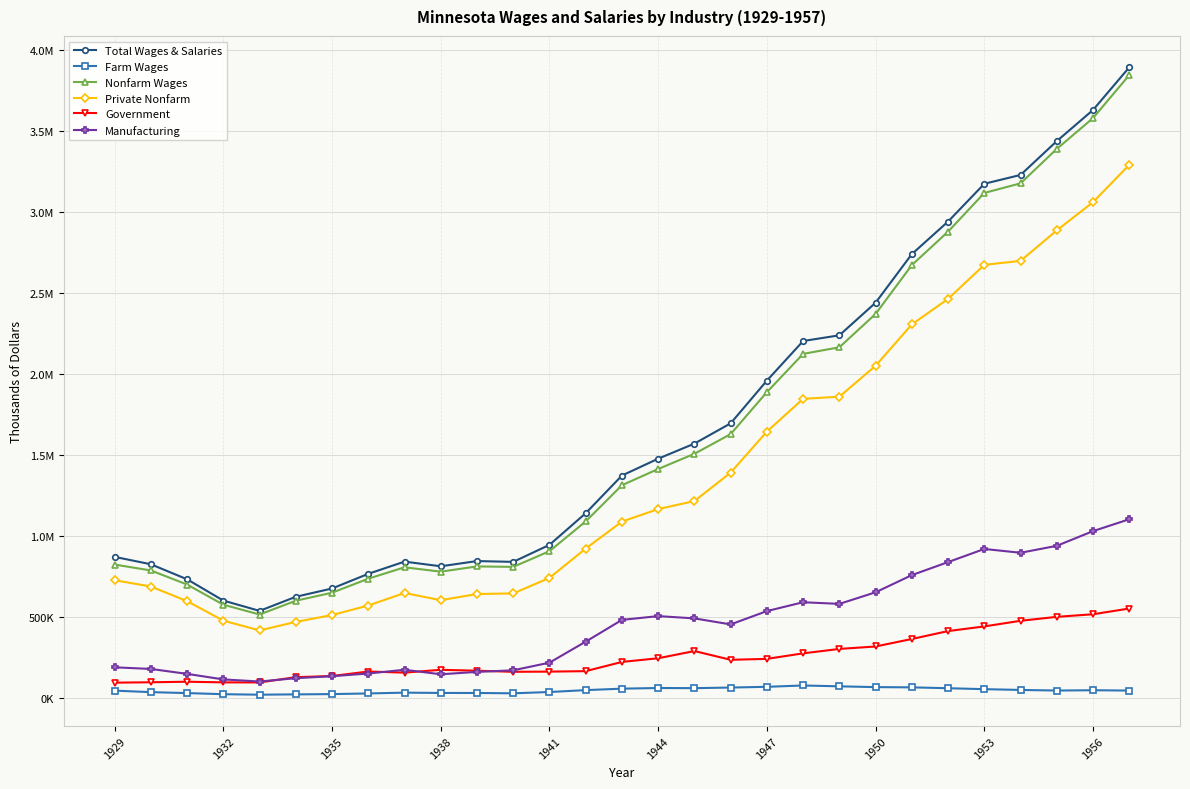

Where does the Nonfarm Wages series first go above 1313935?

1944